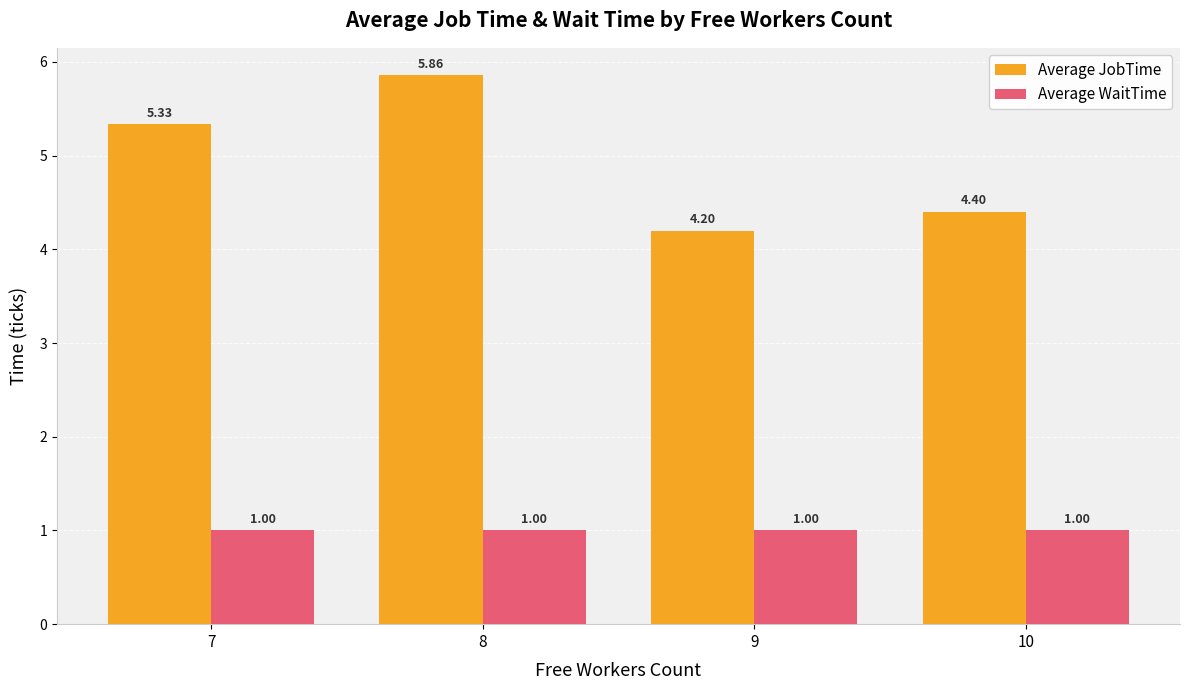

What is the smallest value displayed?

1.0